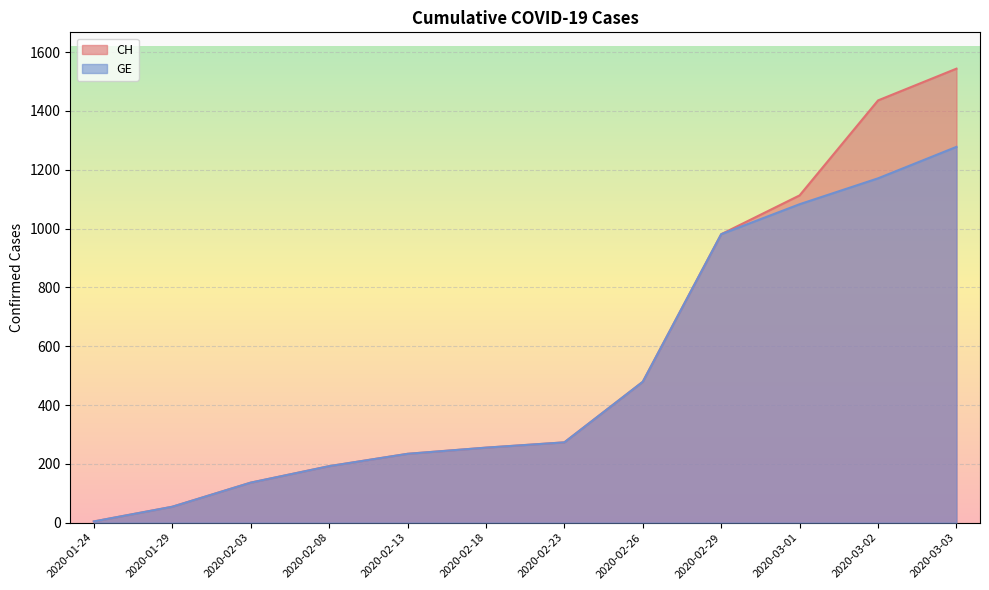

At how many categories does at least one series exceed 1230?

2